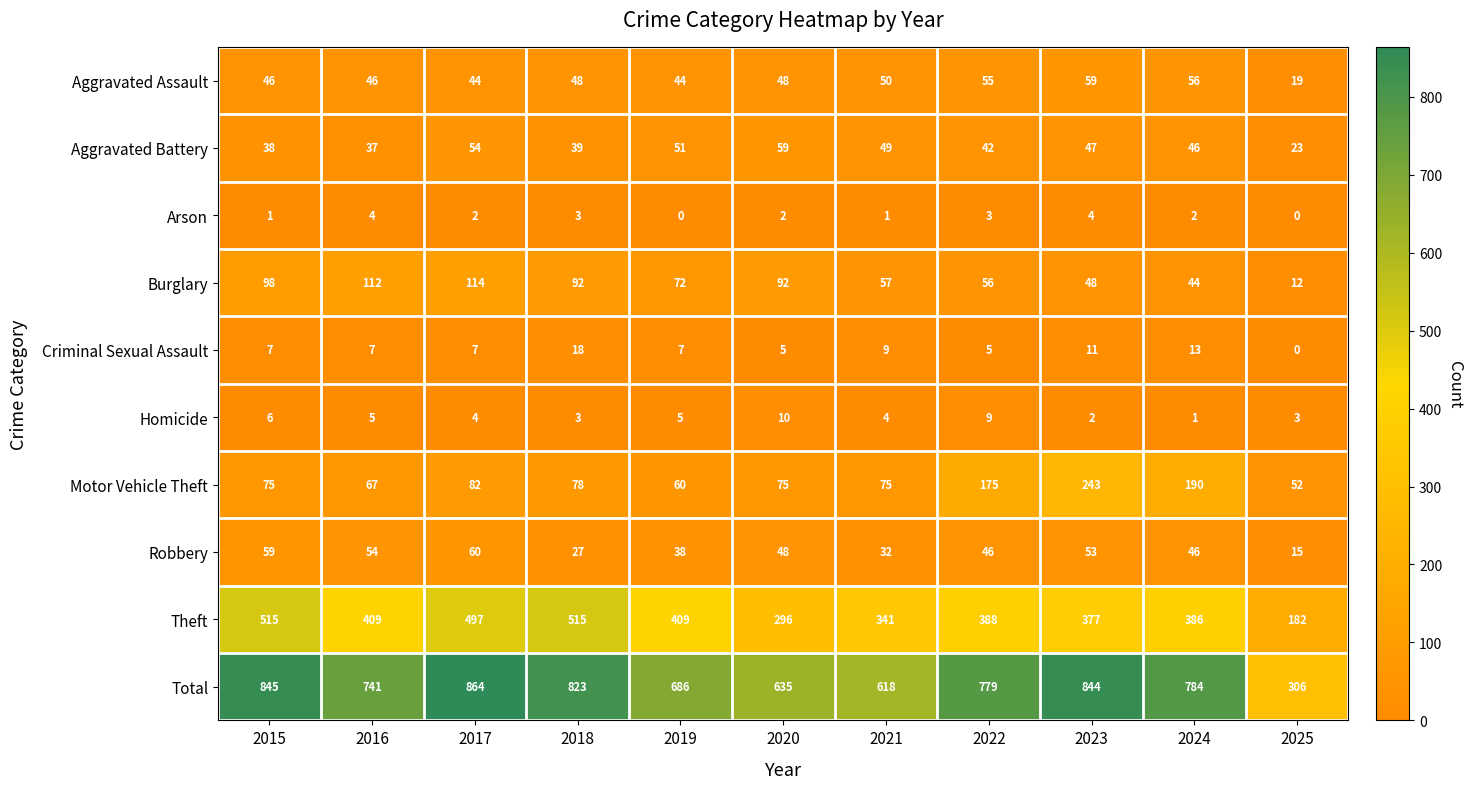

Count the number of categories in the chart.

11